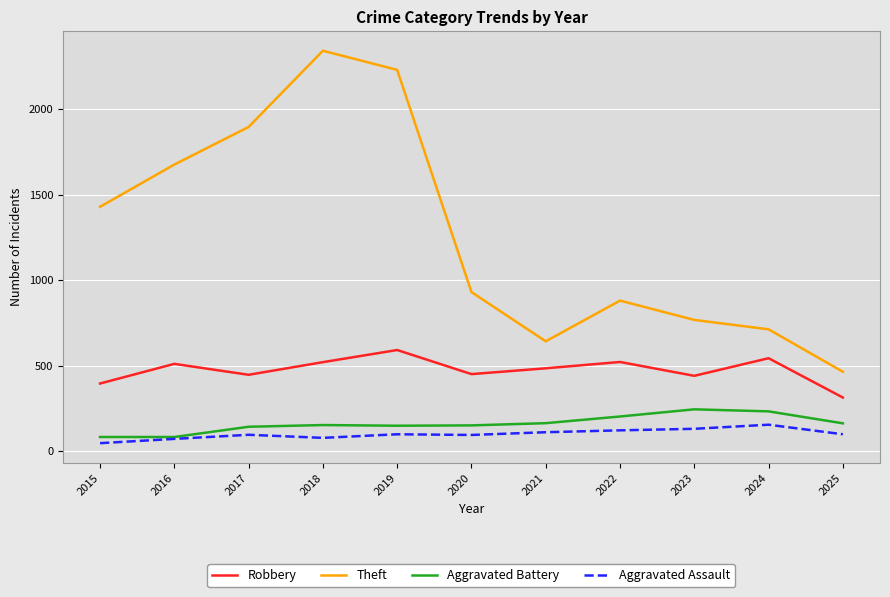

Which label corresponds to the smallest value in the chart?

2015